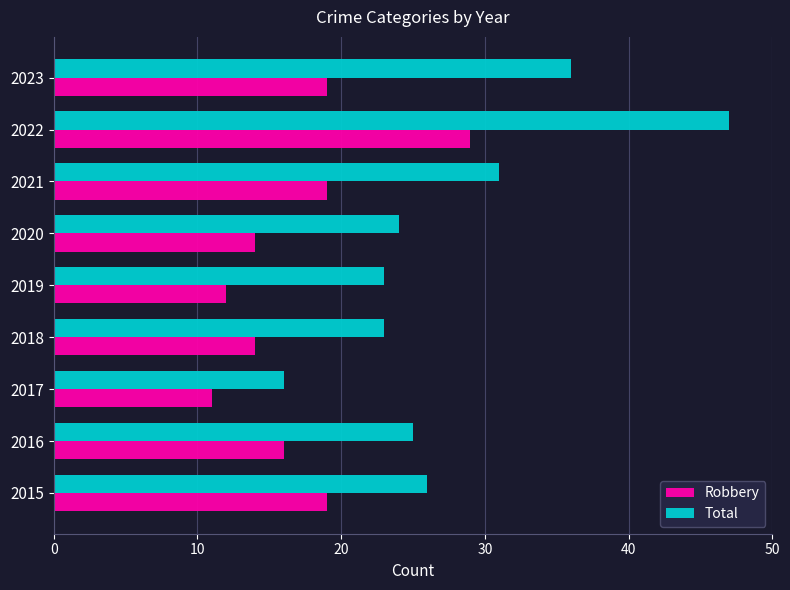

What is the minimum value for Robbery?

11